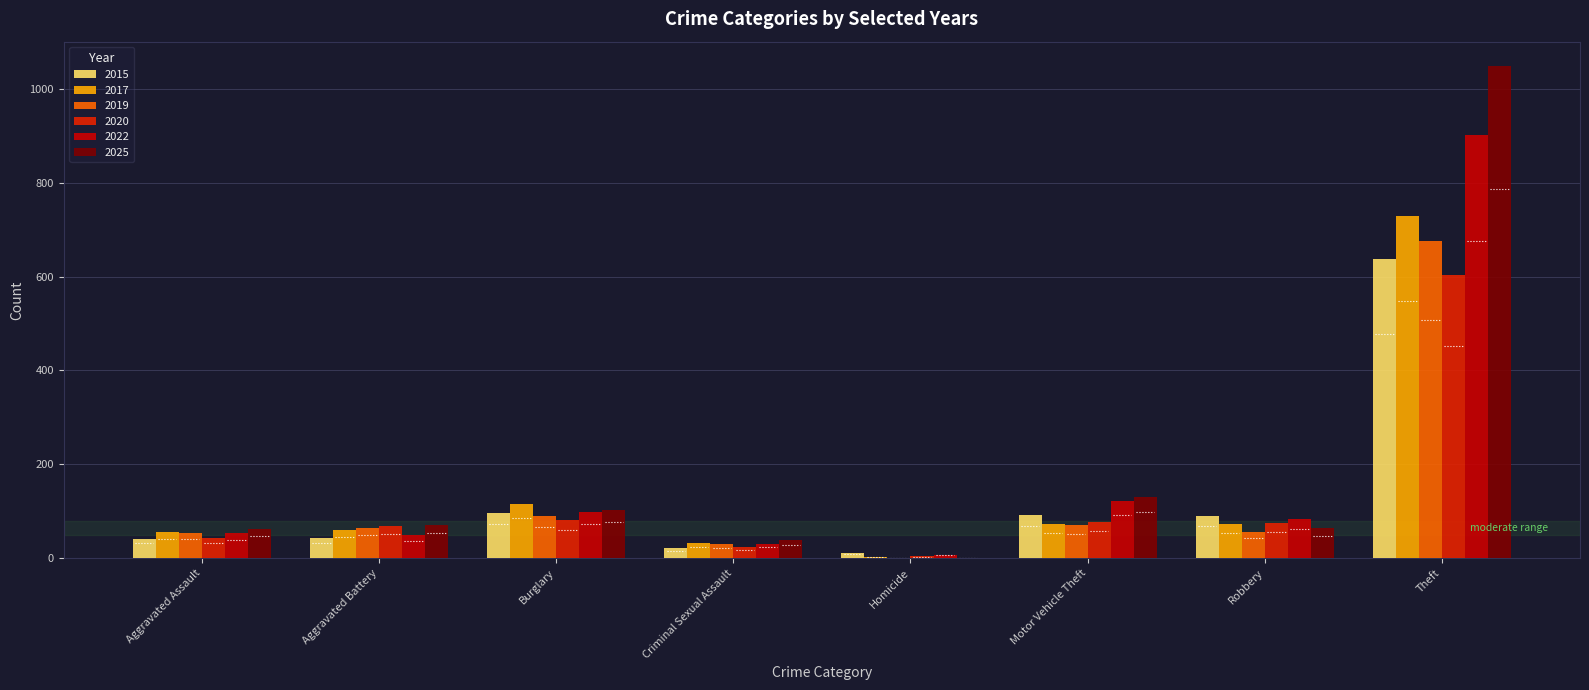

What is the total value across all series at Burglary?

583